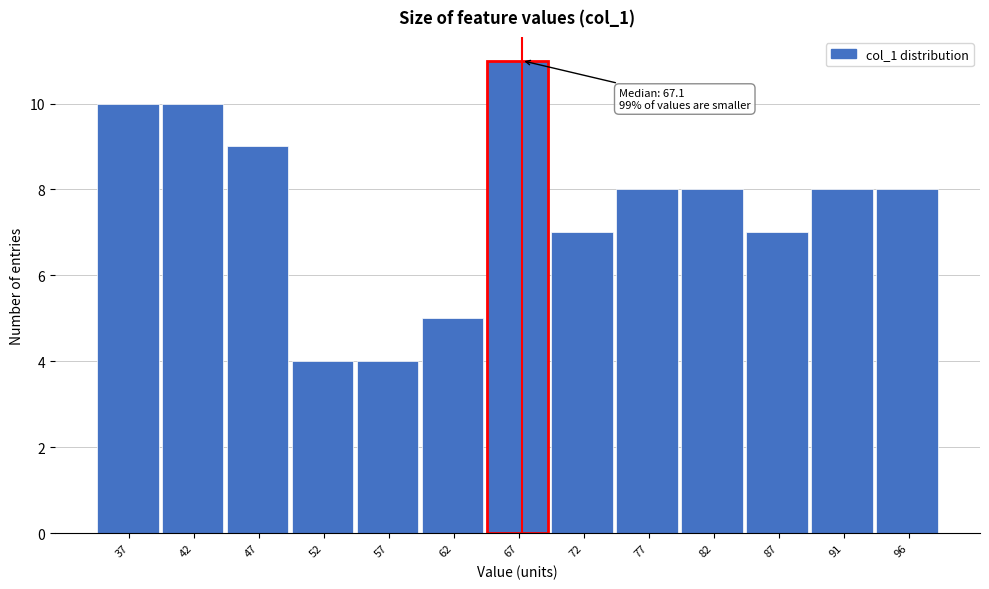

Over which range of the x-axis is the bar tallest?

64.5 to 69.5